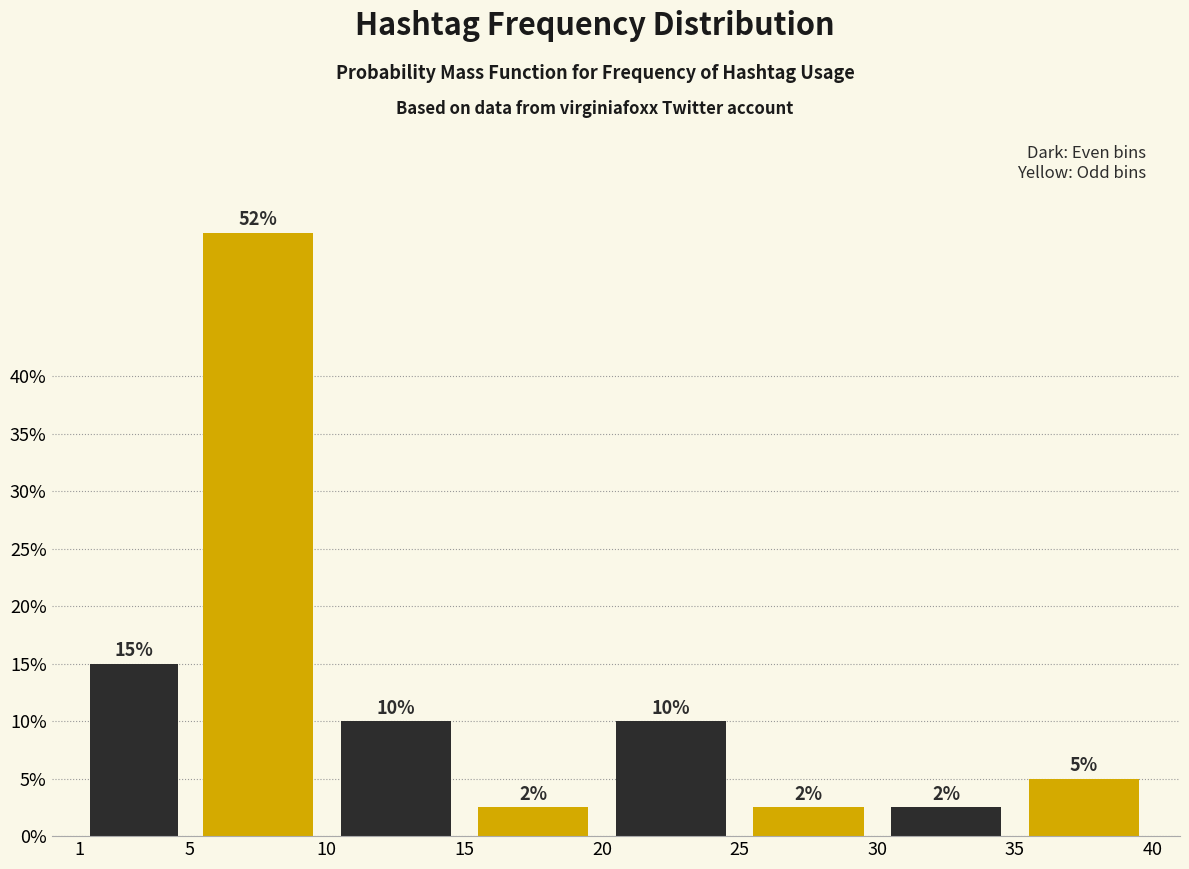

What is the greatest value displayed?

52.5